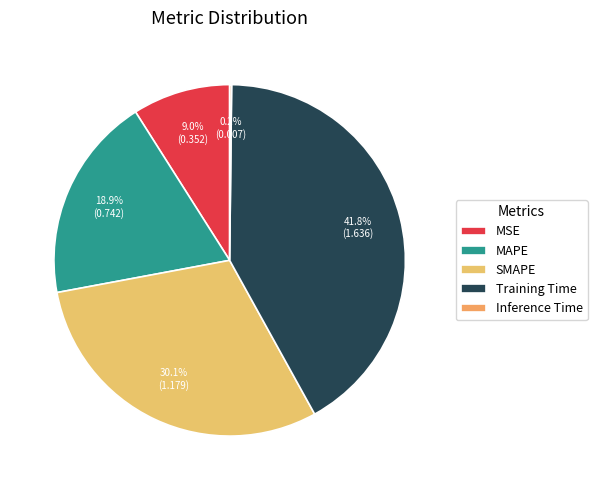

To the nearest percent, what is the difference between the MSE and MAPE slice percentages?

10%